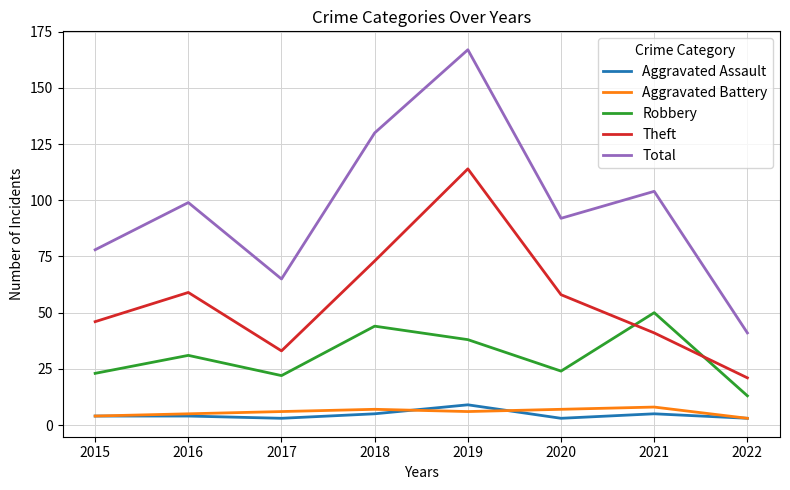

What is the total value across all series at 2016?

198